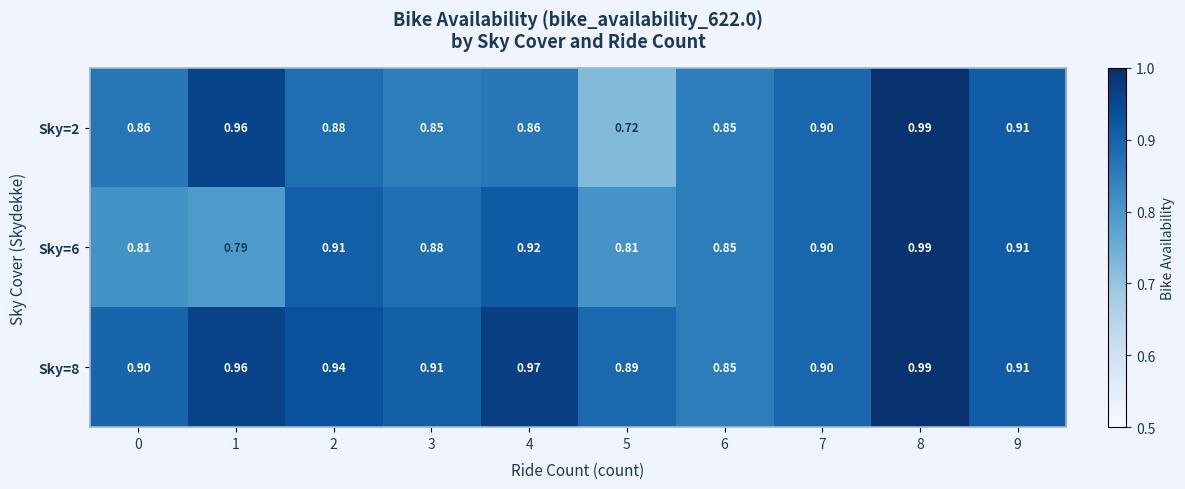

Is the value of Sky=6 at 3 greater than the value of Sky=8 at 4?

No